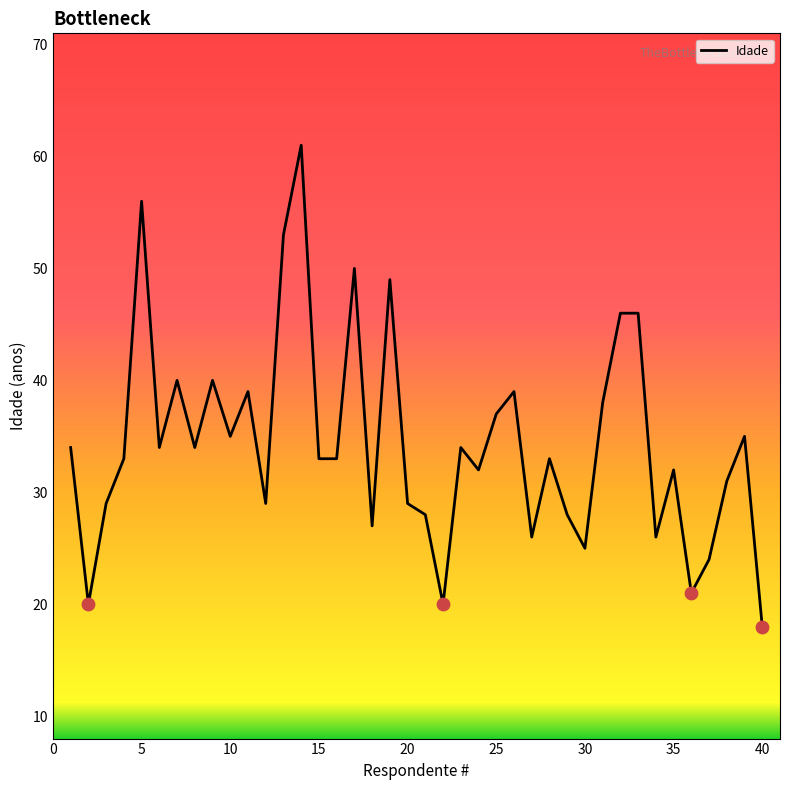

What is the greatest value displayed?

61